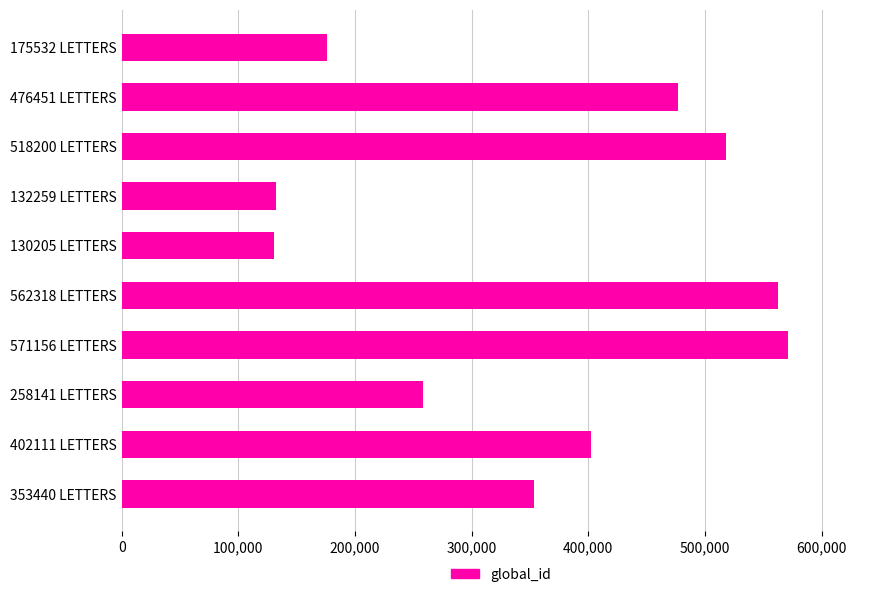

The chart shows a value of 175532 at 175532 LETTERS. True or false?

True